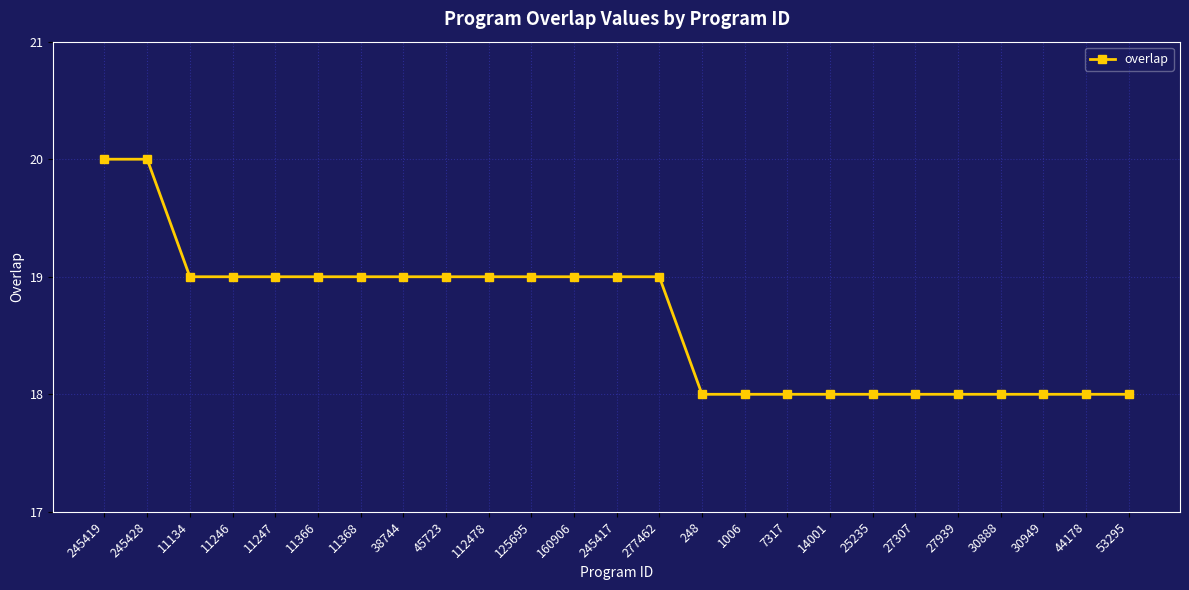

How many data points does each series have?

25